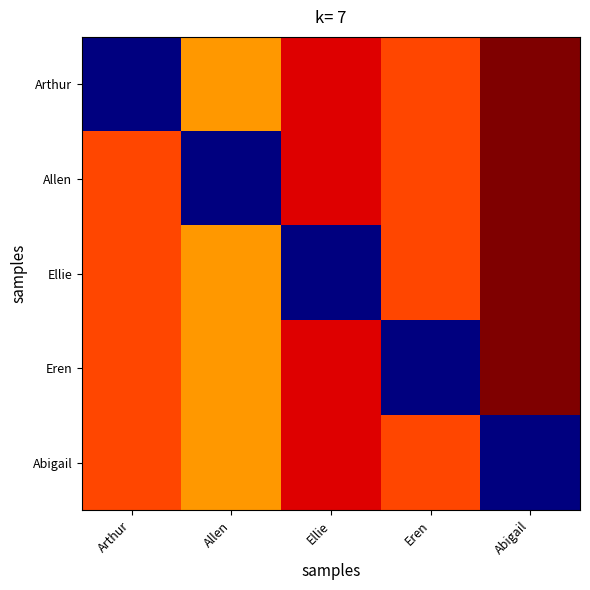

At which category is the sum across all series the highest?

Abigail